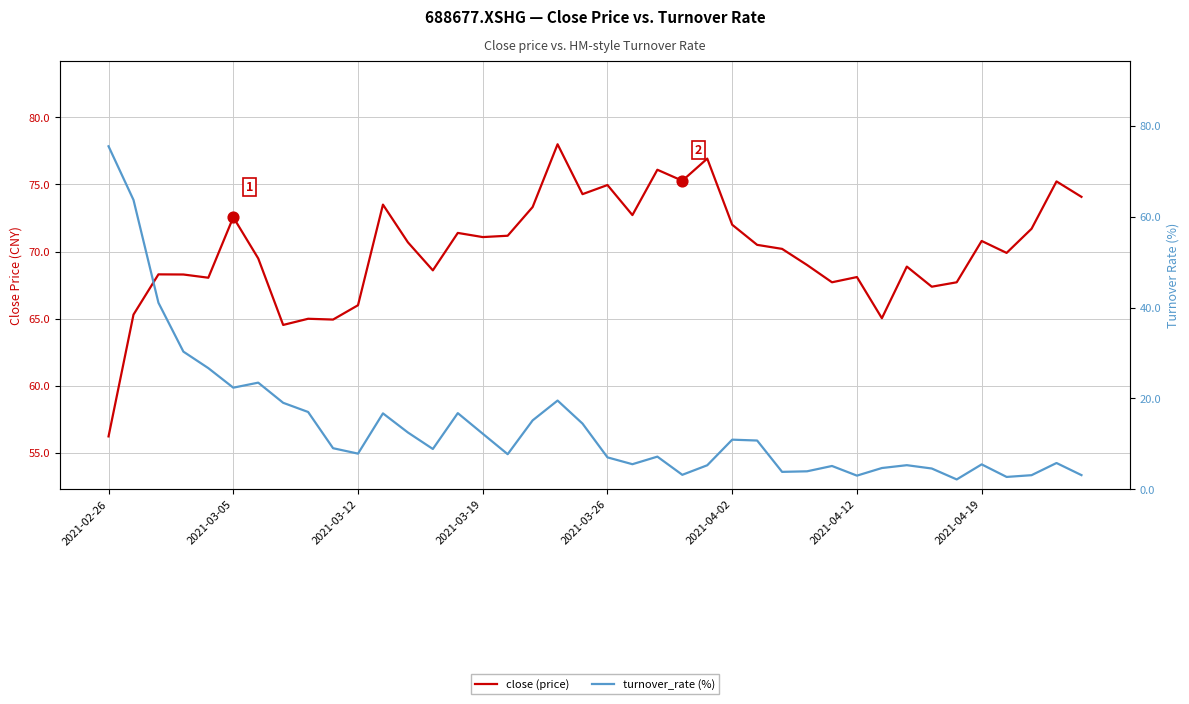

Is the value of turnover_rate (%) at 28 greater than the value of close (price) at 2021-03-26?

No